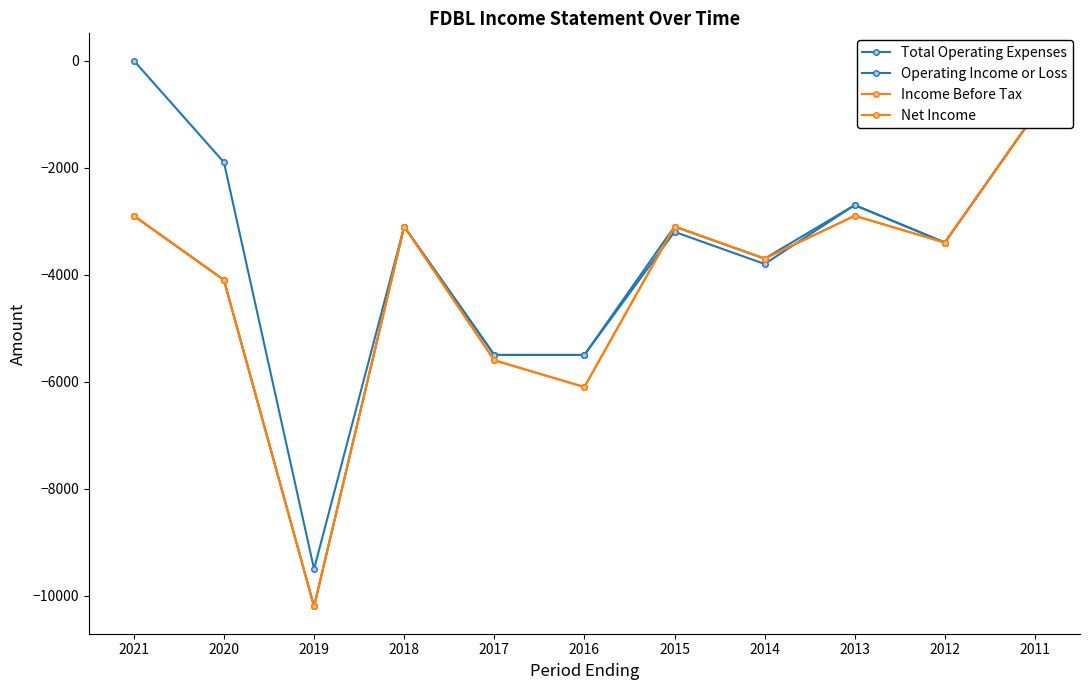

True or false: Operating Income or Loss and Total Operating Expenses cross at least once.

False